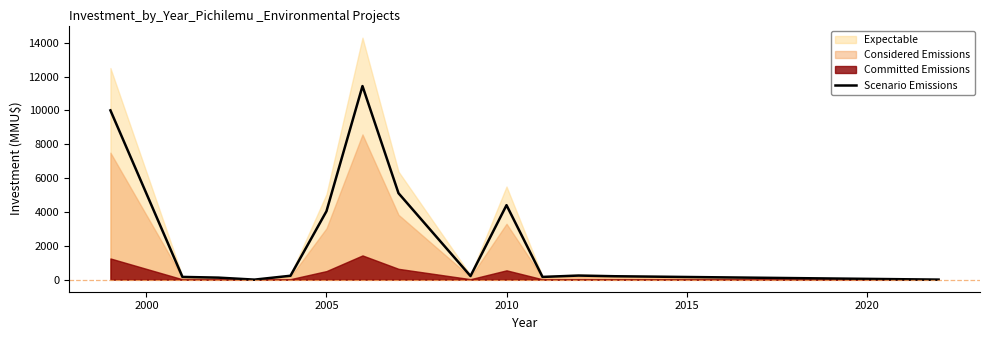

How many points are higher than both their immediate neighbors (excluding endpoints)?

3